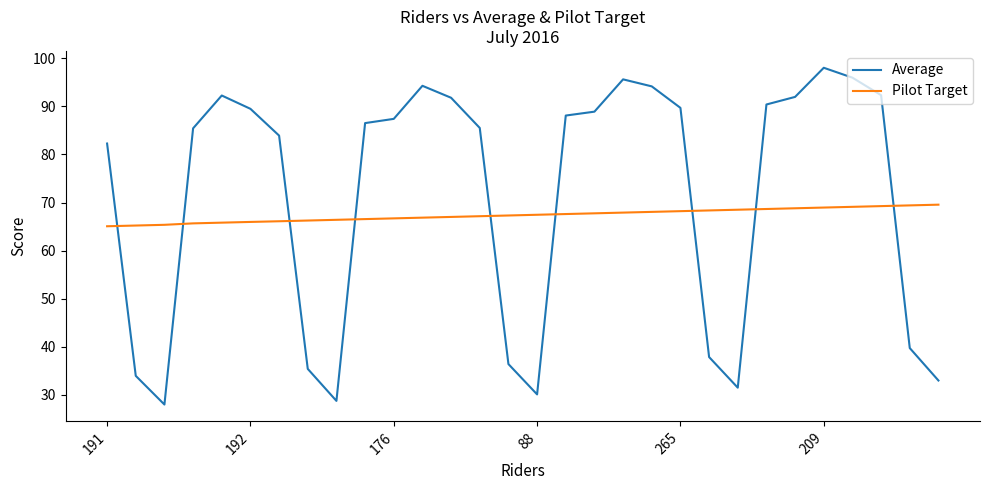

What is the smallest value displayed?

28.0